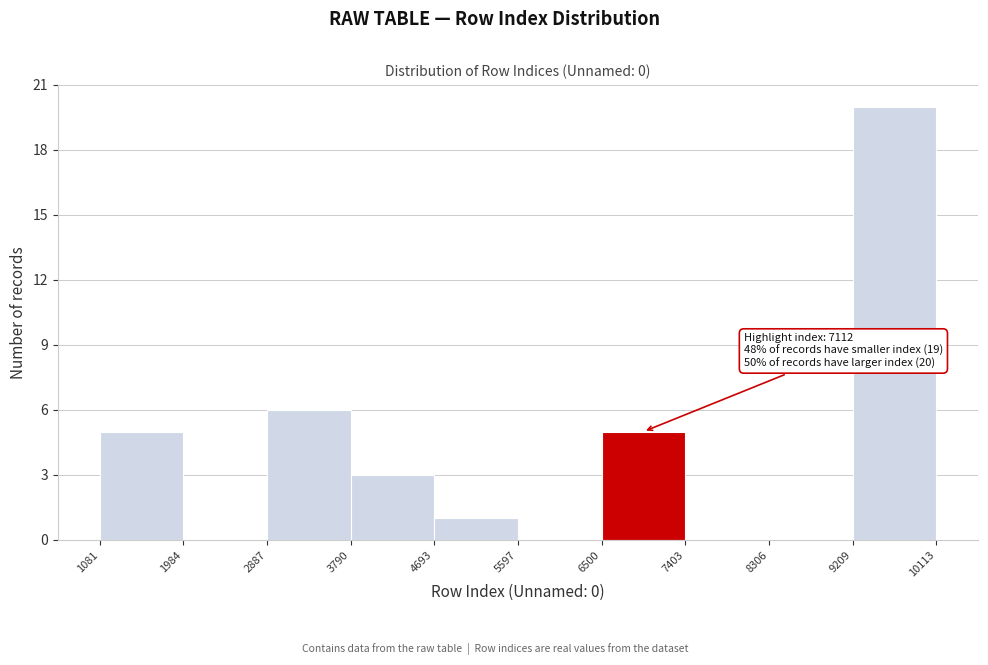

Which range on the x-axis has the tallest bar?

9209 to 10113